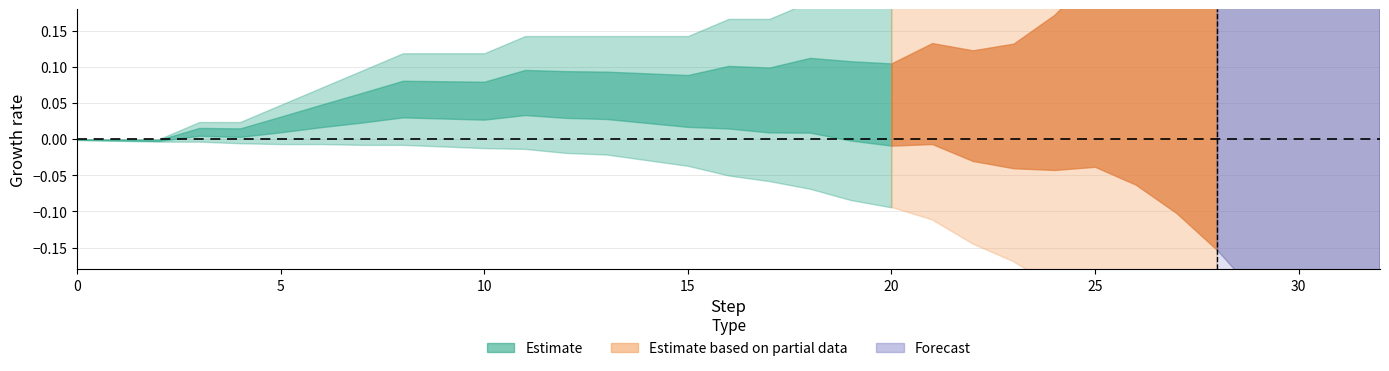

How many lines are shown in the chart?

3